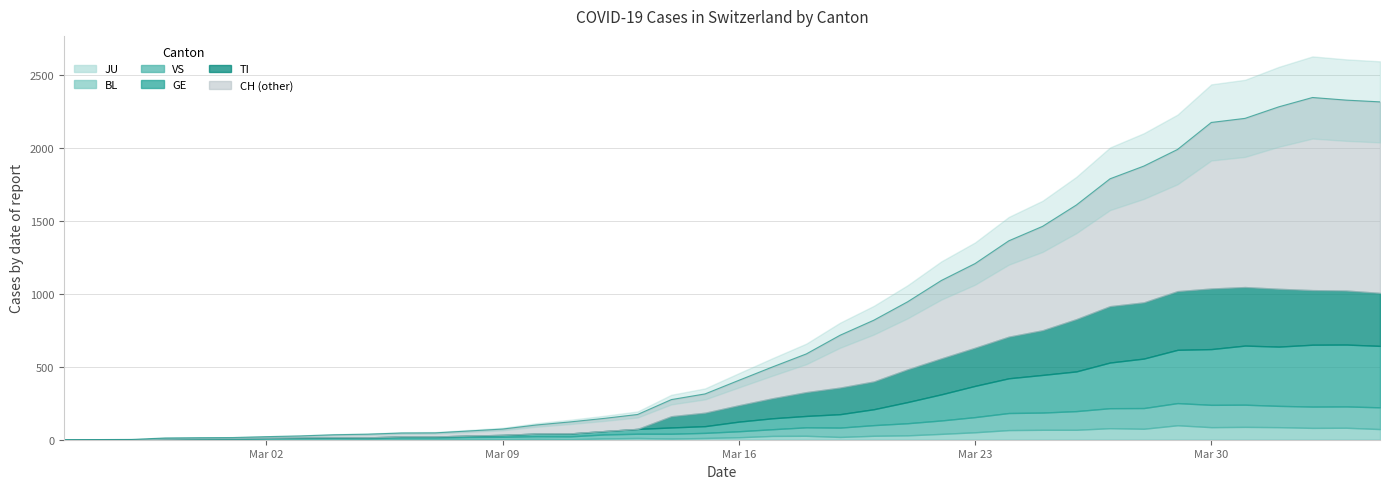

What is the difference between the maximum and minimum values in the TI series?

415